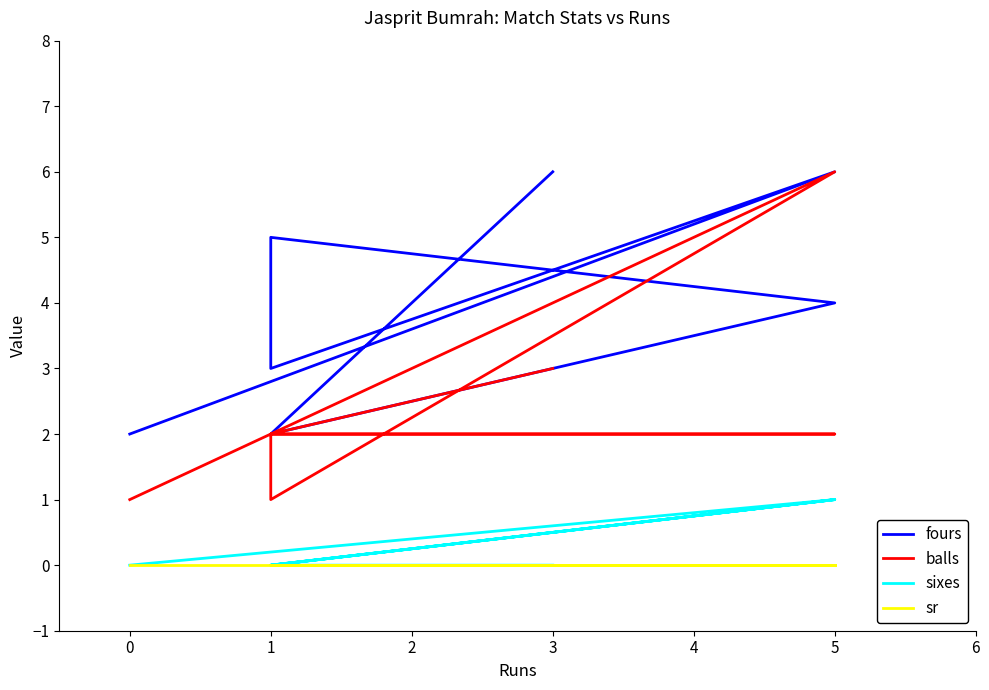

In sixes, how many points are higher than both neighbors (excluding endpoints)?

2